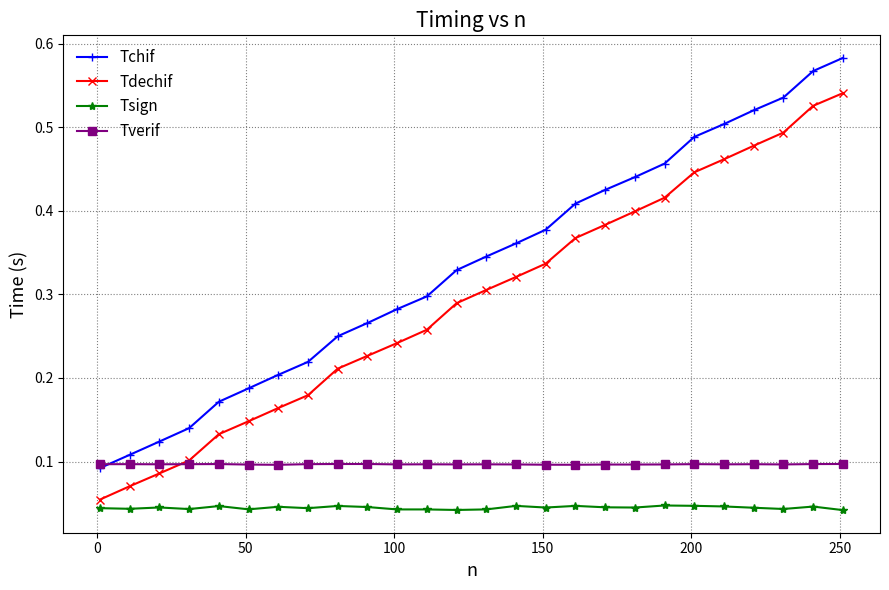

True or false: Tchif and Tsign cross at least once.

False